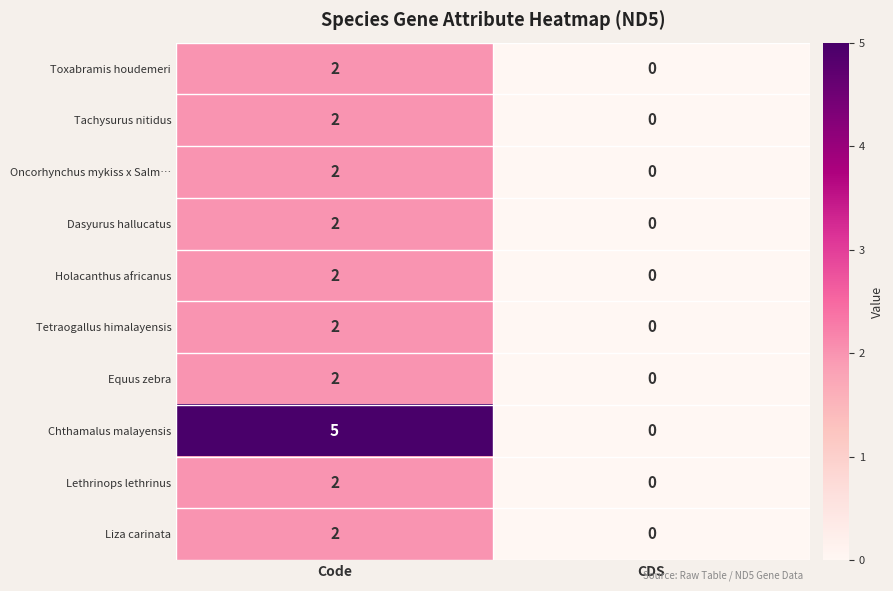

How many categories are shown in the chart?

2